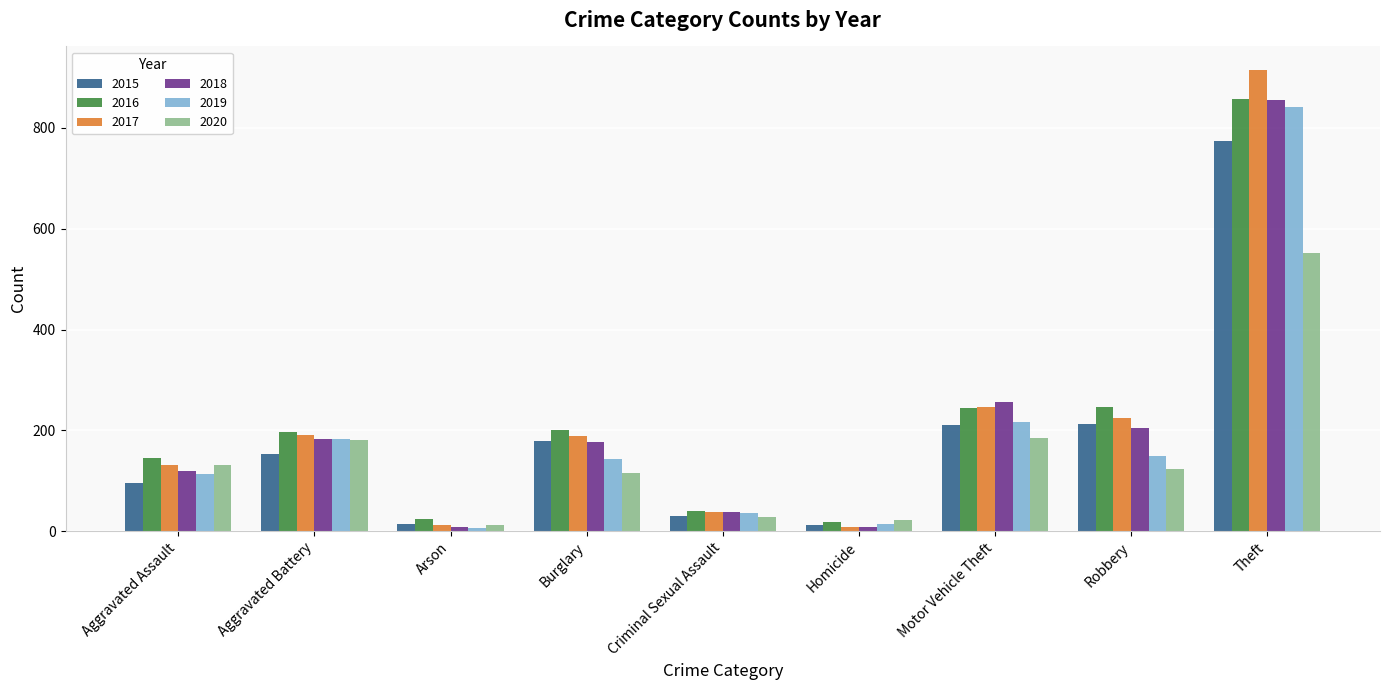

Count the number of data series in this chart.

6